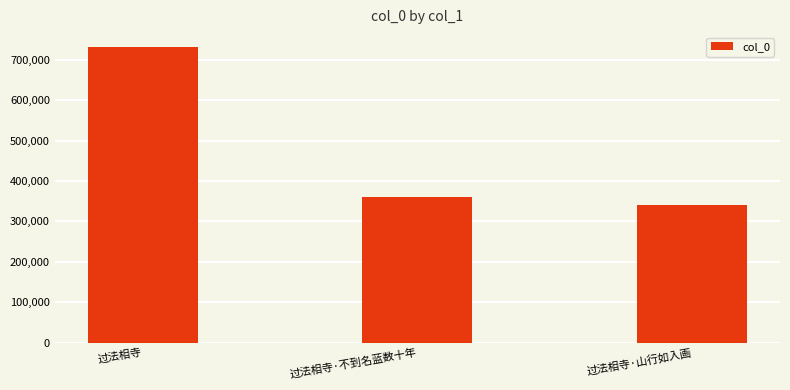

Rank the categories by value from lowest to highest.

过法相寺·山行如入画, 过法相寺·不到名蓝数十年, 过法相寺